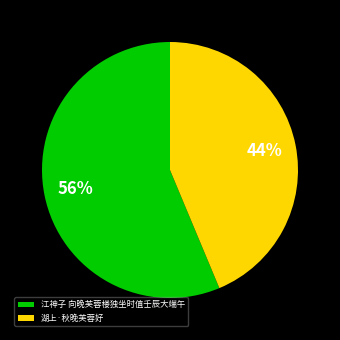

Between 江神子 向晚芙蓉楼独坐时值壬辰大端午 and 湖上·秋晚芙蓉好, which is larger?

江神子 向晚芙蓉楼独坐时值壬辰大端午